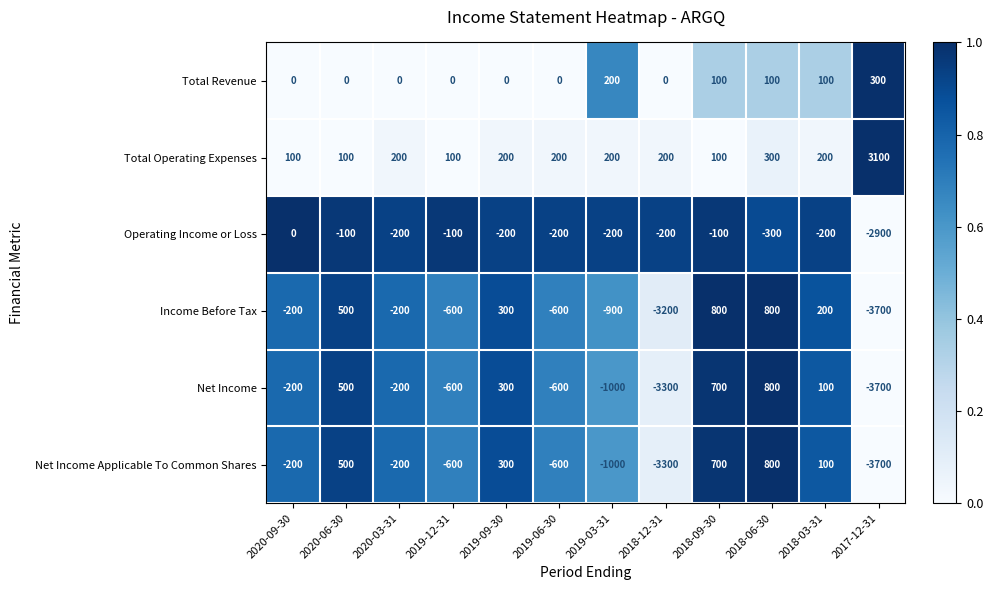

At which category is the sum across all series the highest?

2018-06-30